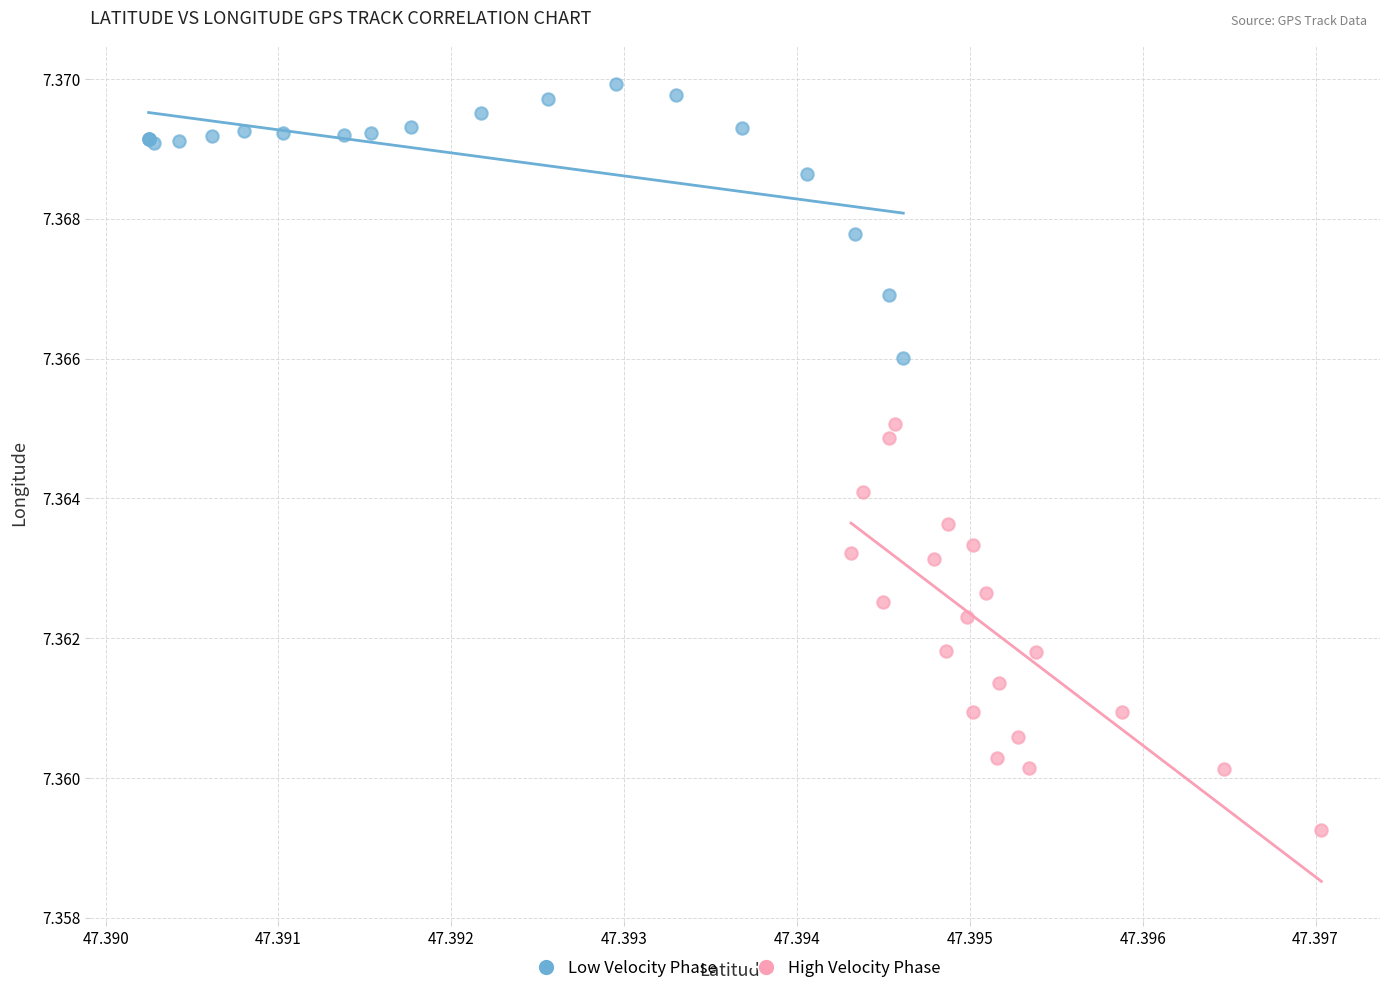

Which series contains the highest Y value?

Low Velocity Phase